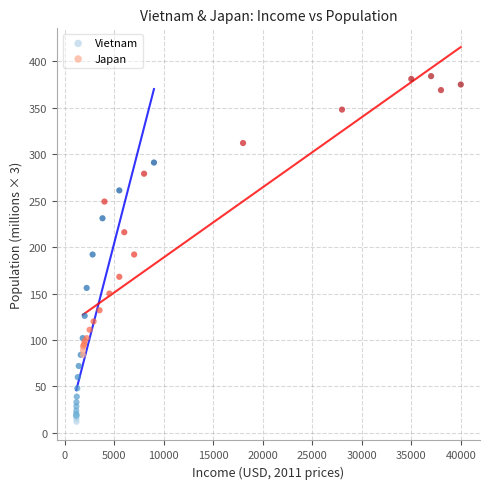

What are all the series names shown in the legend?

Vietnam, Japan